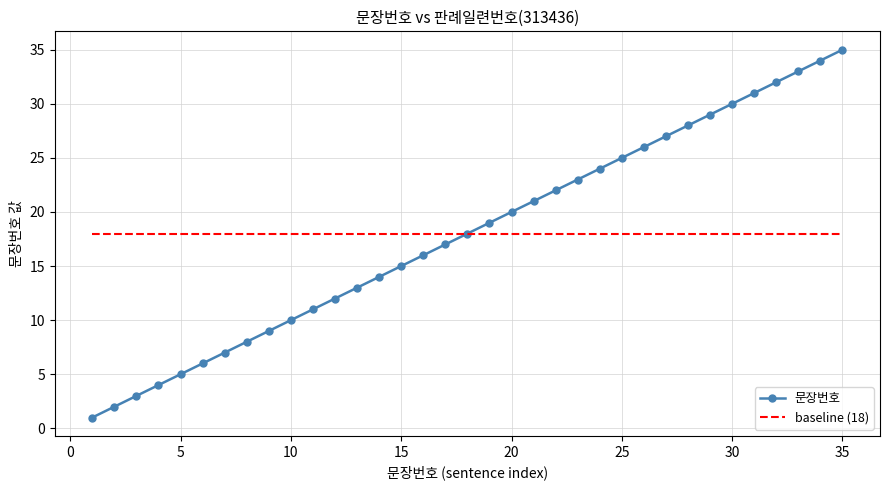

What is the maximum value shown in the chart?

35